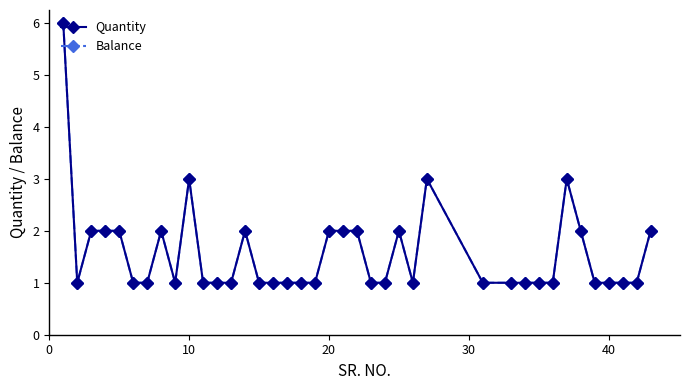

Does the chart have visible grid lines?

No